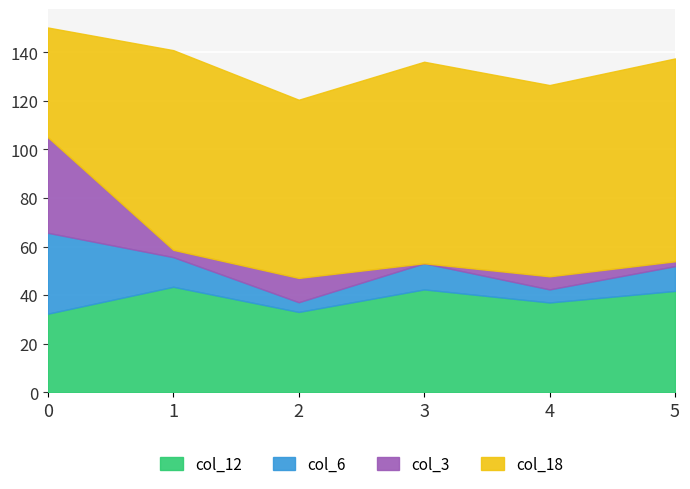

At which category is the sum across all series the highest?

0